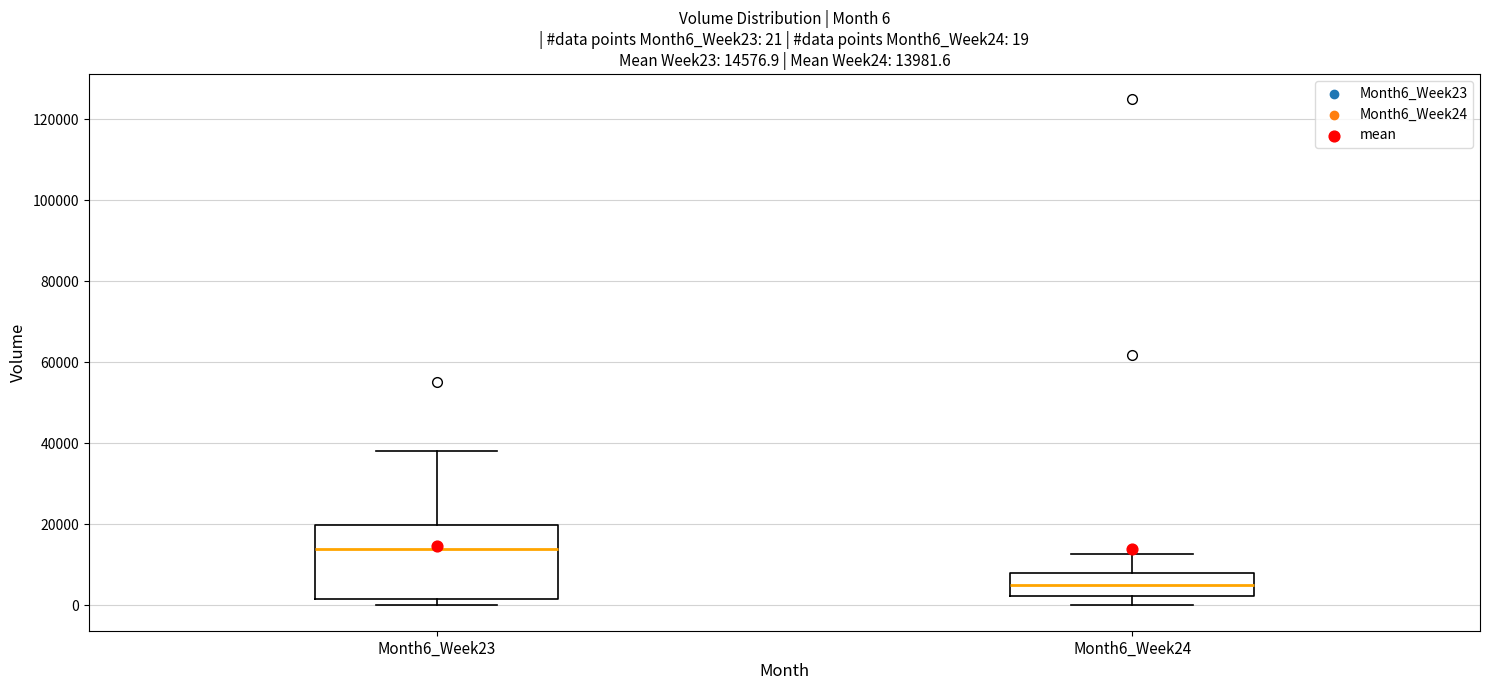

Which box's median line is the highest?

Month6_Week23